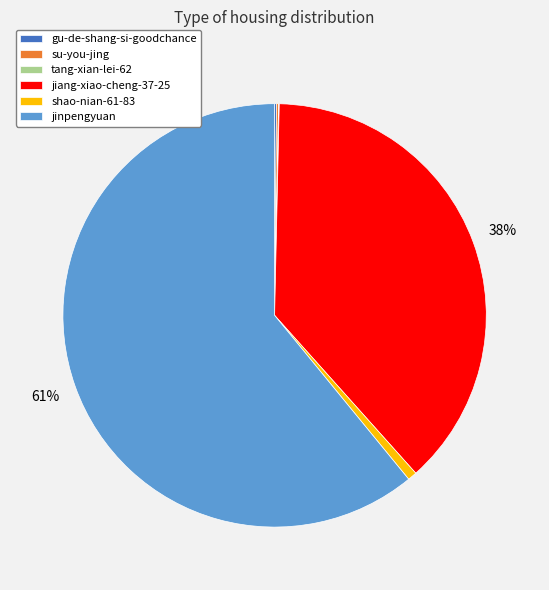

True or false: shao-nian-61-83 accounts for 7% of the total.

False